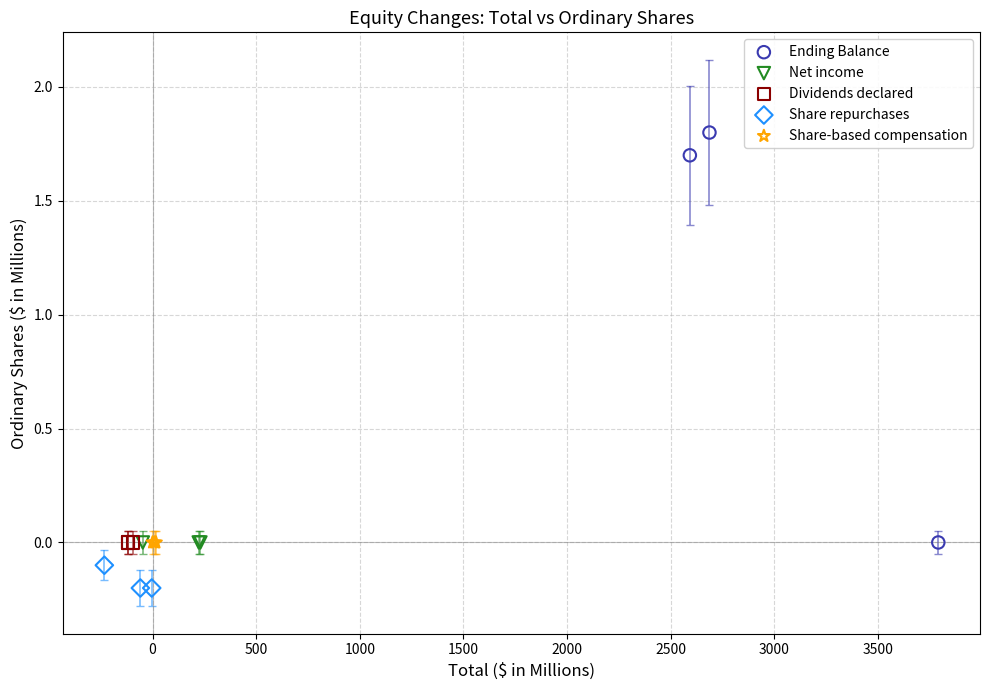

Which series contains the highest Y value?

Ending Balance